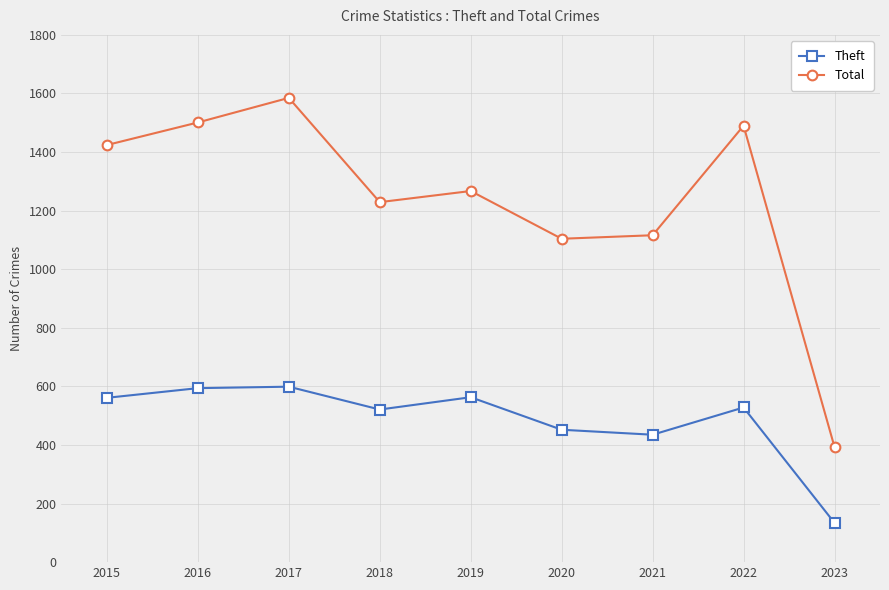

Which series changed the most between 2018 and 2020?

Total